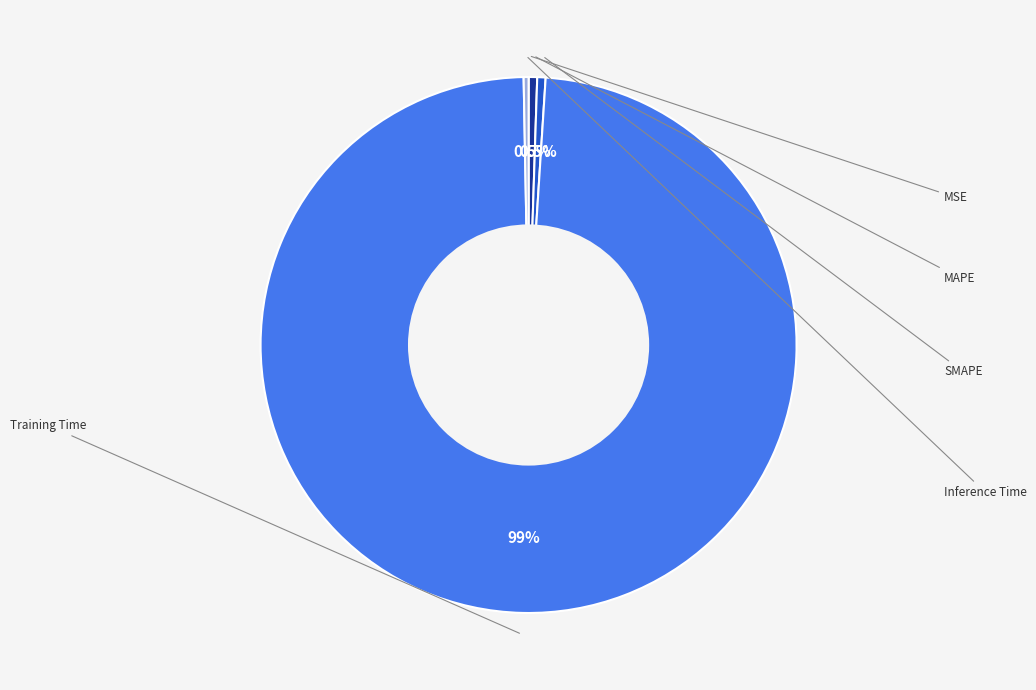

Is there any slice that represents more than half of the pie?

Yes